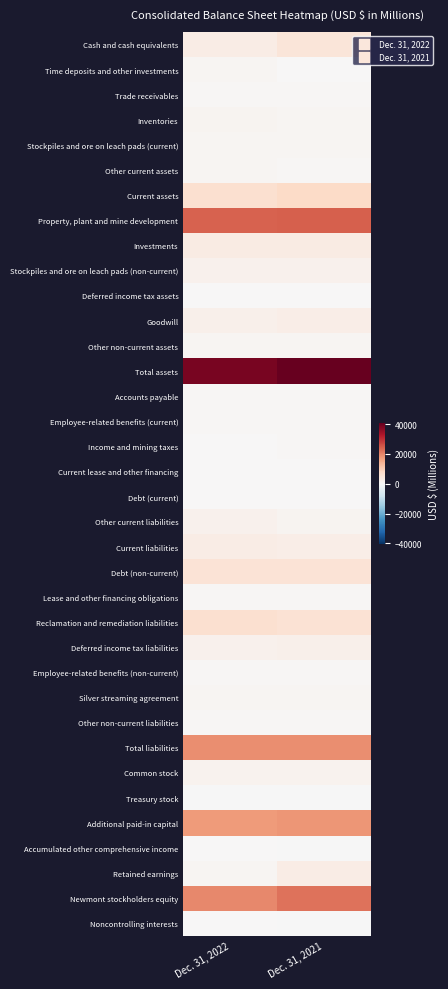

At how many categories does at least one series exceed 2974?

2